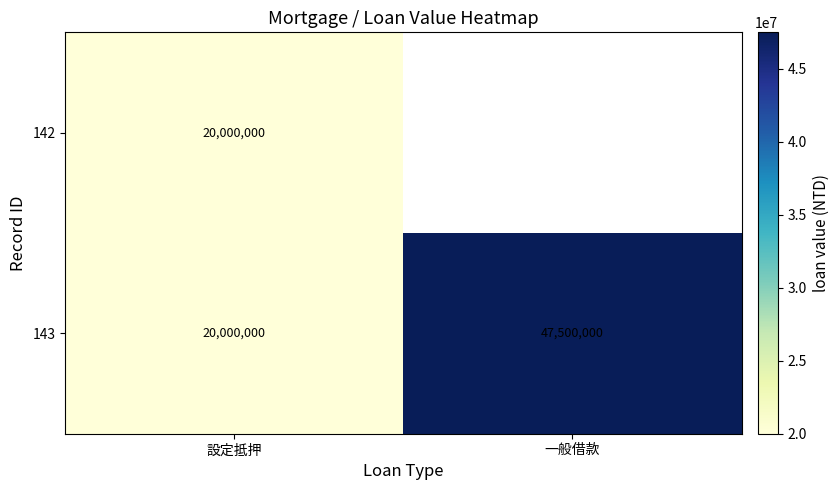

Rank the categories by 143 value from lowest to highest.

設定抵押, 一般借款